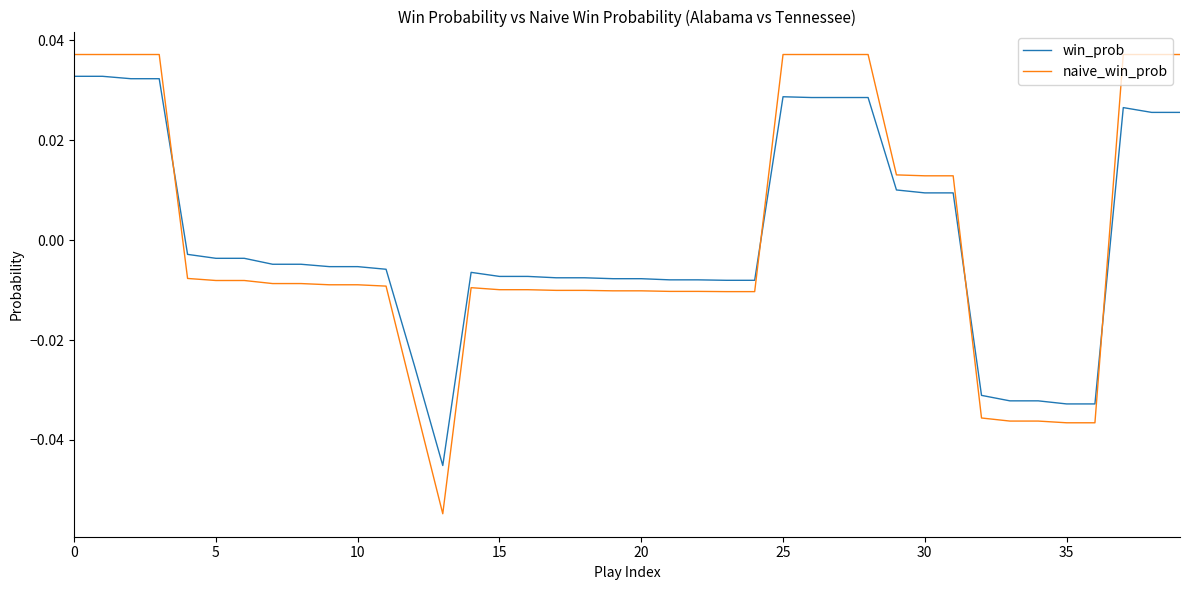

How many times do win_prob and naive_win_prob cross each other?

4